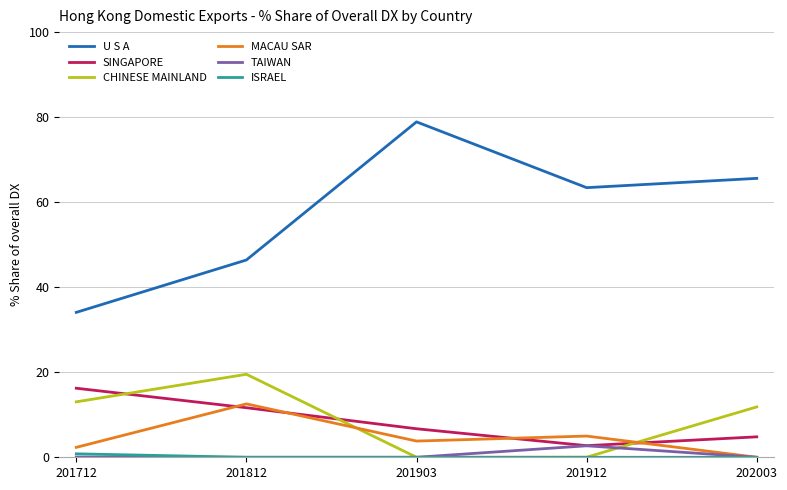

True or false: SINGAPORE and U S A intersect in this chart.

False